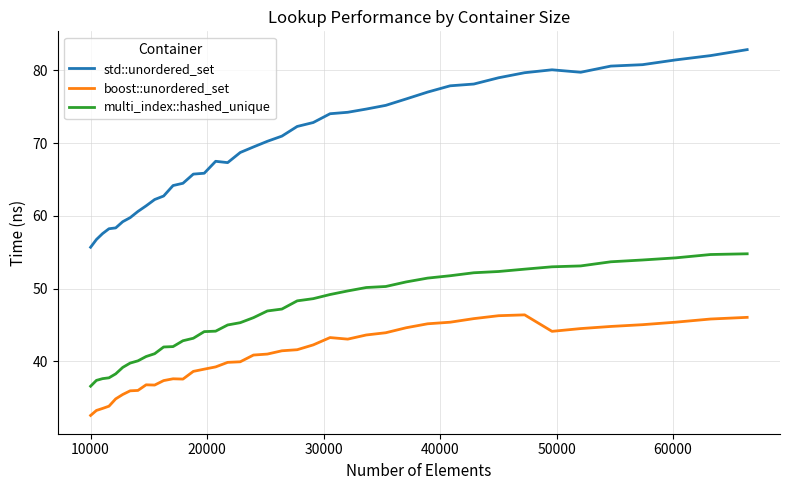

True or false: boost::unordered_set and multi_index::hashed_unique intersect in this chart.

False